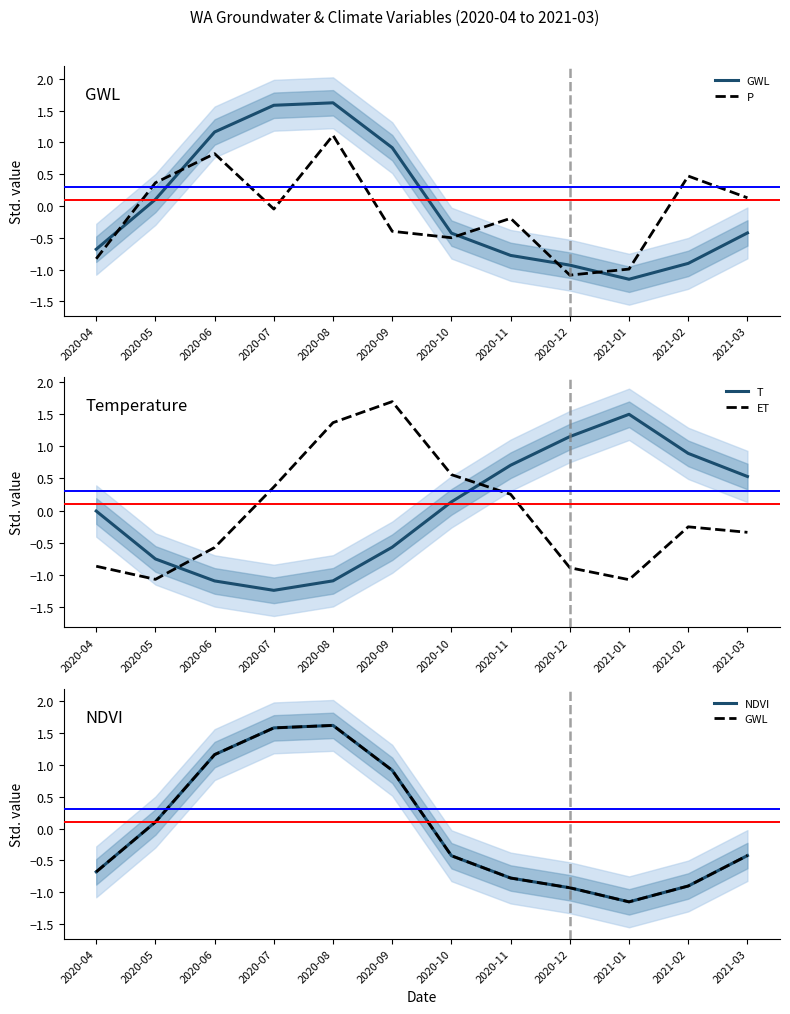

Between which two adjacent categories do P and GWL first intersect?

2020-04 and 2020-05